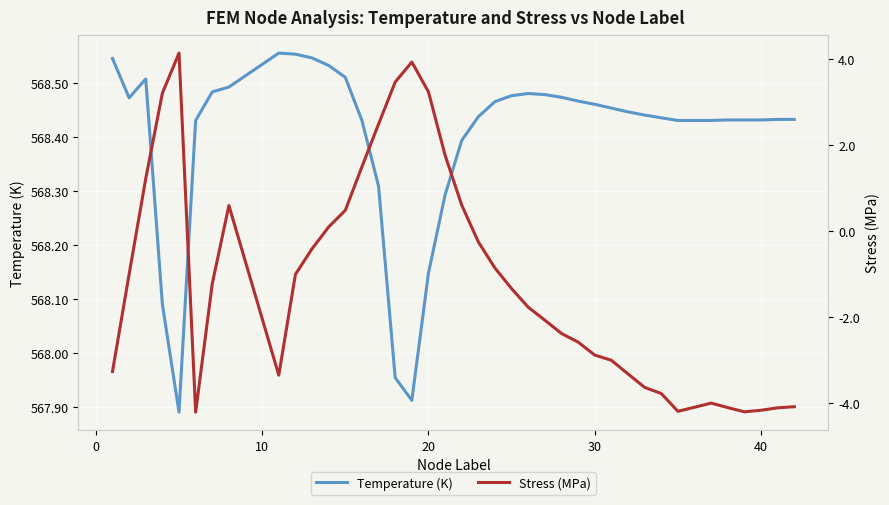

What is the minimum value shown in the chart?

-4.2